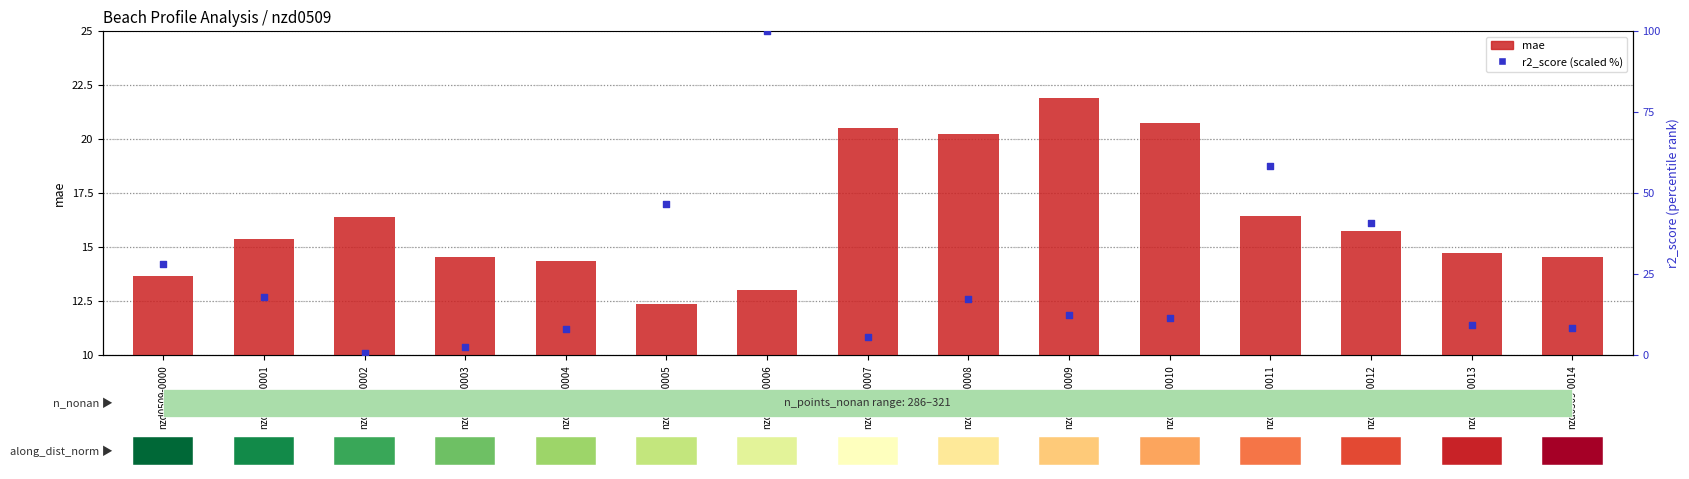

Which series has the largest total across all categories?

r2_score (scaled)